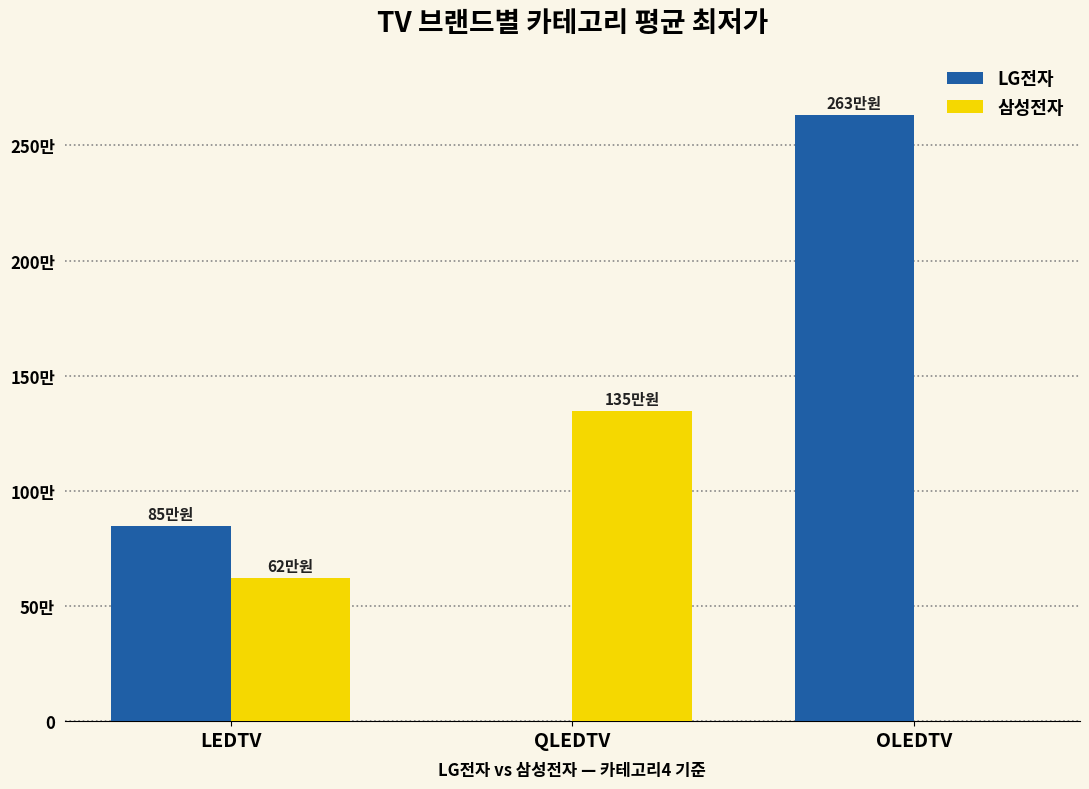

What are all the series names shown in the legend?

LG전자, 삼성전자